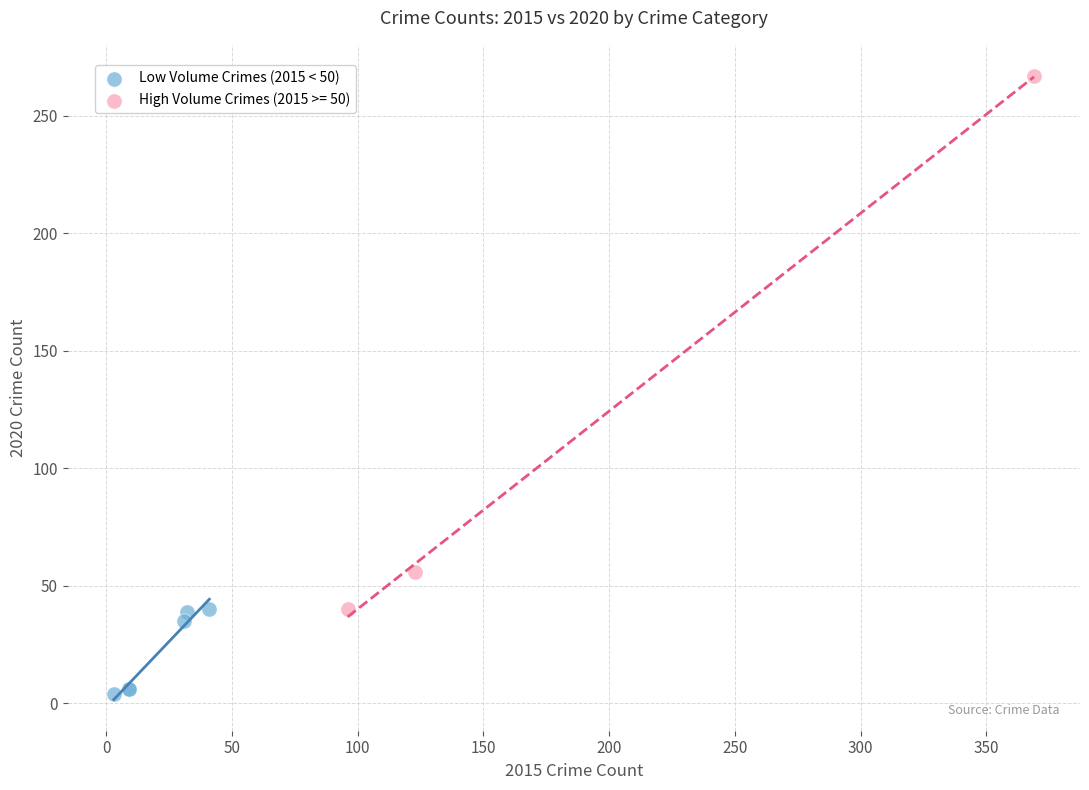

Which series reaches the minimum Y coordinate?

Low Volume Crimes (2015 < 50)